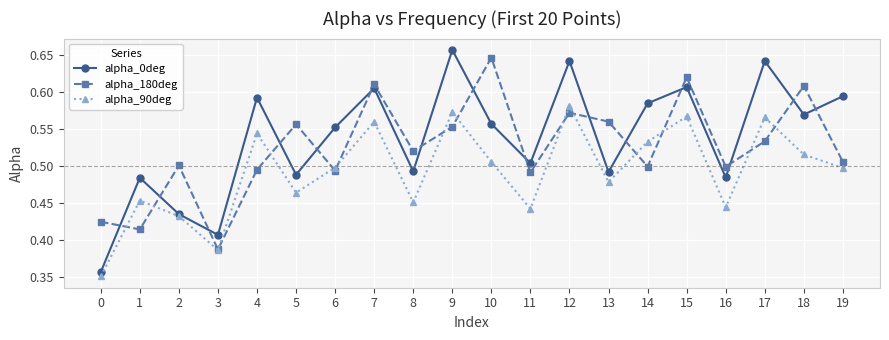

The value of alpha_180deg at 0 is 0.2. True or false?

False